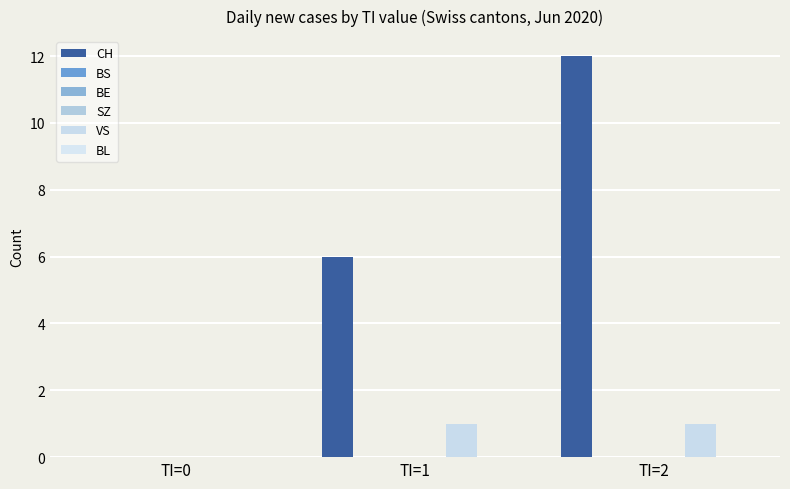

Reading right to left, extract all data points from this chart.

CH: TI=2=12	TI=1=6	TI=0=0
BS: TI=2=0	TI=1=0	TI=0=0
BE: TI=2=0	TI=1=0	TI=0=0
SZ: TI=2=0	TI=1=0	TI=0=0
VS: TI=2=1	TI=1=1	TI=0=0
BL: TI=2=0	TI=1=0	TI=0=0